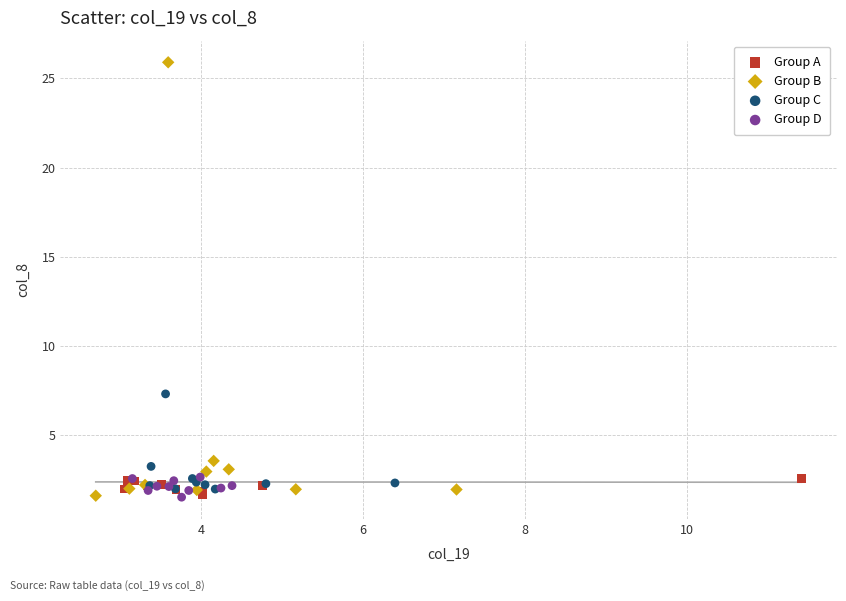

Which series reaches the maximum Y coordinate?

Group B